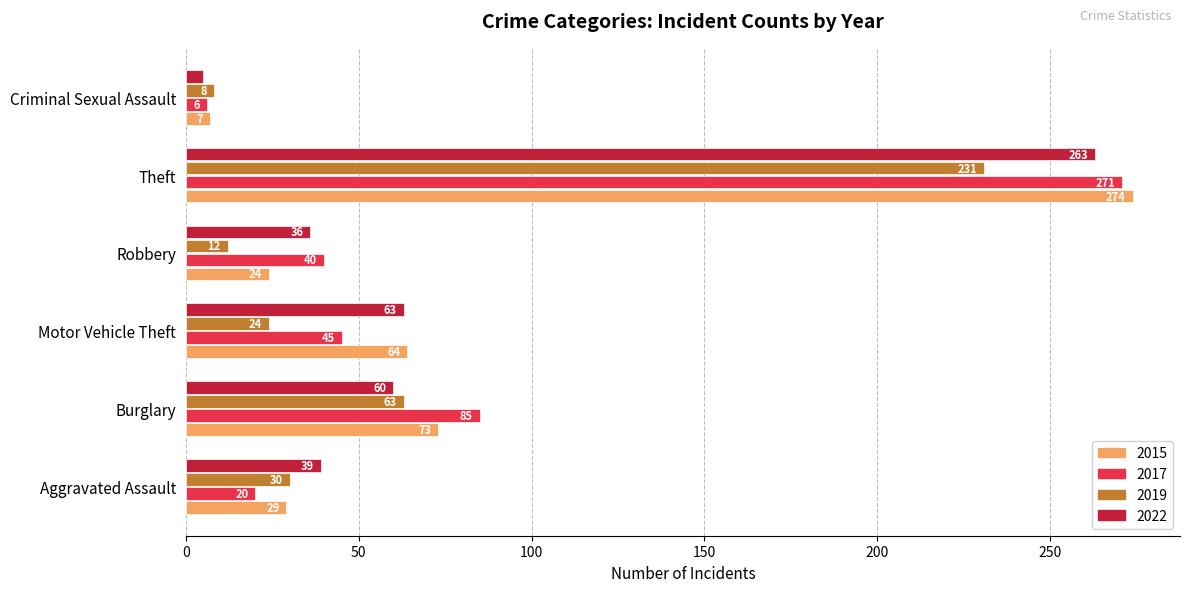

Read the 2019 value at Motor Vehicle Theft.

24